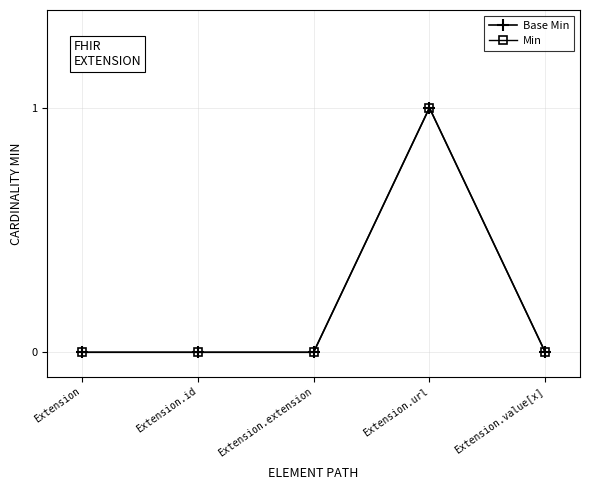

Rank the series by their maximum value, from highest to lowest.

Base Min, Min